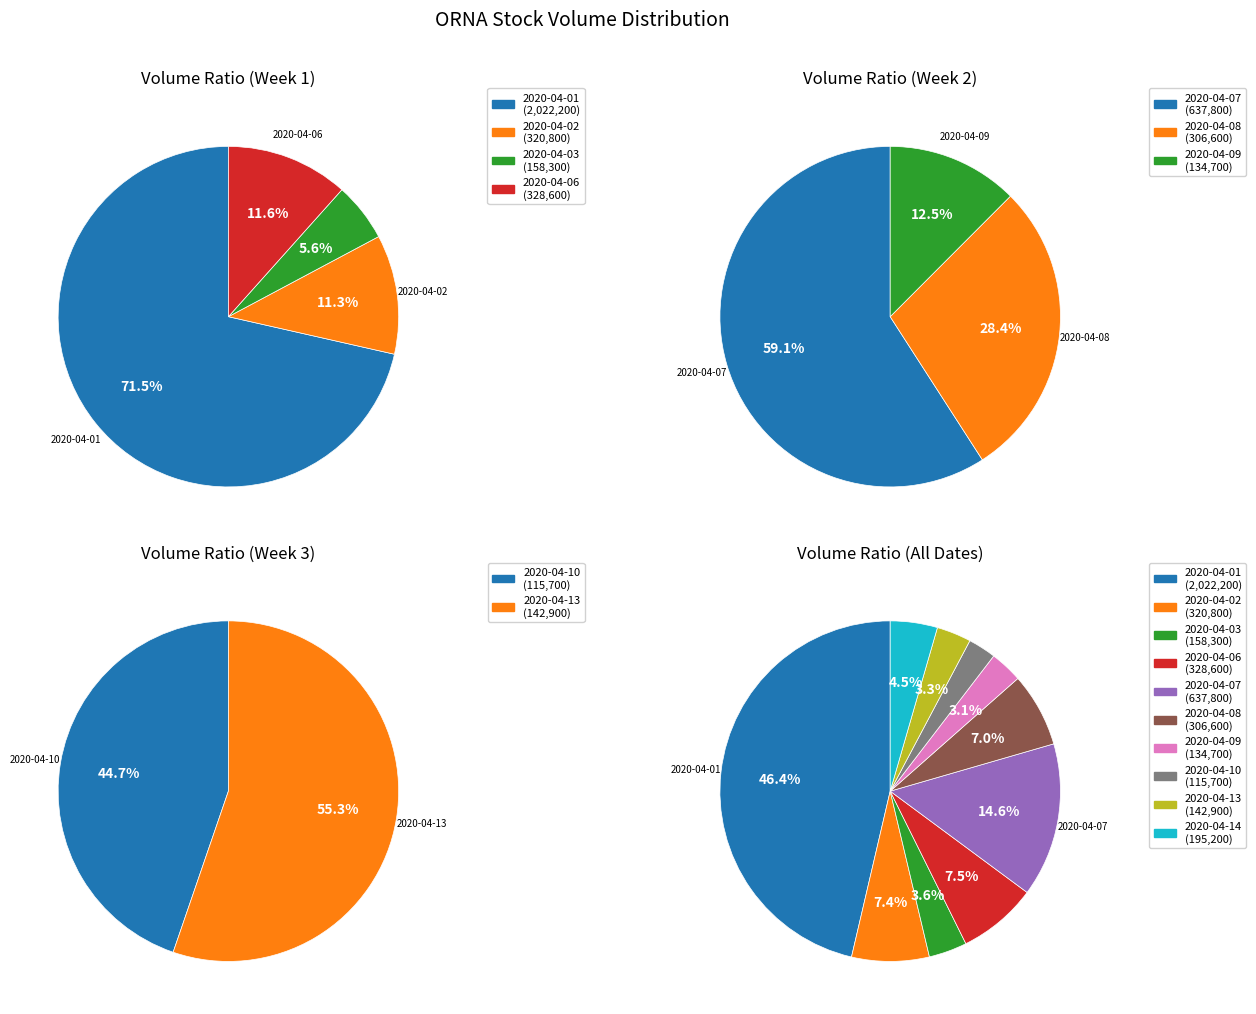

Is 2020-04-01 the majority of the pie?

No